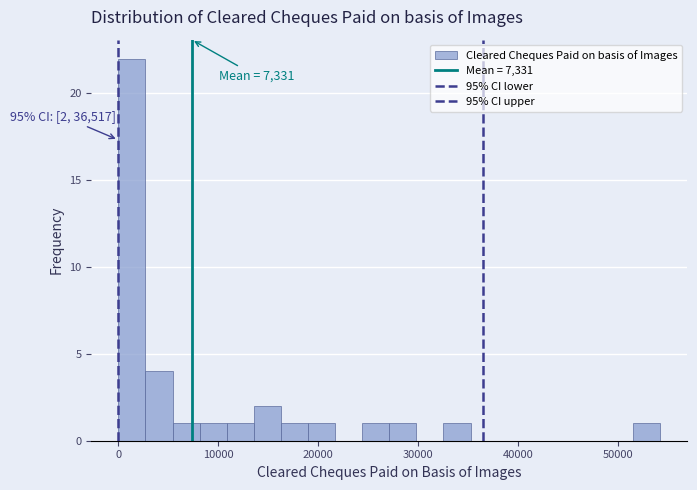

Read against the x-axis, roughly where is the centre of the tallest bar?

1000